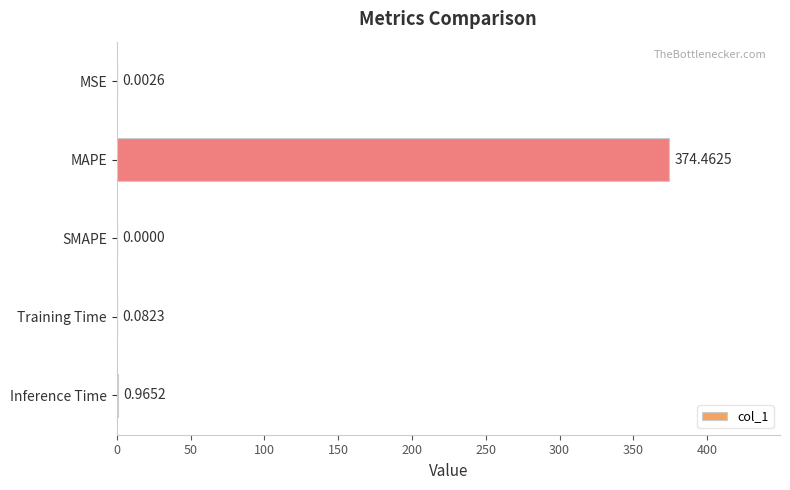

What is the sum of all values?

375.5